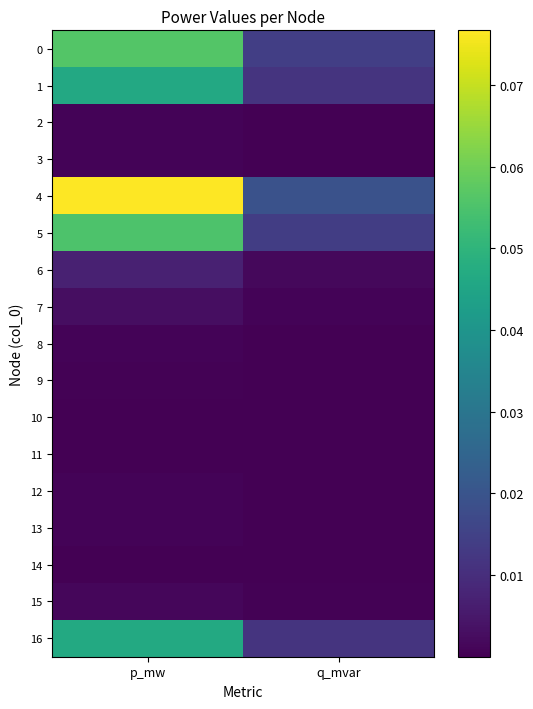

Reading left to right, transcribe all the data shown in this chart.

0: p_mw=0.1	q_mvar=0.0
1: p_mw=0.0	q_mvar=0.0
2: p_mw=0.0	q_mvar=0.0
3: p_mw=0.0	q_mvar=0.0
4: p_mw=0.1	q_mvar=0.0
5: p_mw=0.1	q_mvar=0.0
6: p_mw=0.0	q_mvar=0.0
7: p_mw=0.0	q_mvar=0.0
8: p_mw=0.0	q_mvar=0.0
9: p_mw=0.0	q_mvar=0.0
10: p_mw=0.0	q_mvar=0.0
11: p_mw=0.0	q_mvar=0.0
12: p_mw=0.0	q_mvar=0.0
13: p_mw=0.0	q_mvar=0.0
14: p_mw=0.0	q_mvar=0.0
15: p_mw=0.0	q_mvar=0.0
16: p_mw=0.0	q_mvar=0.0